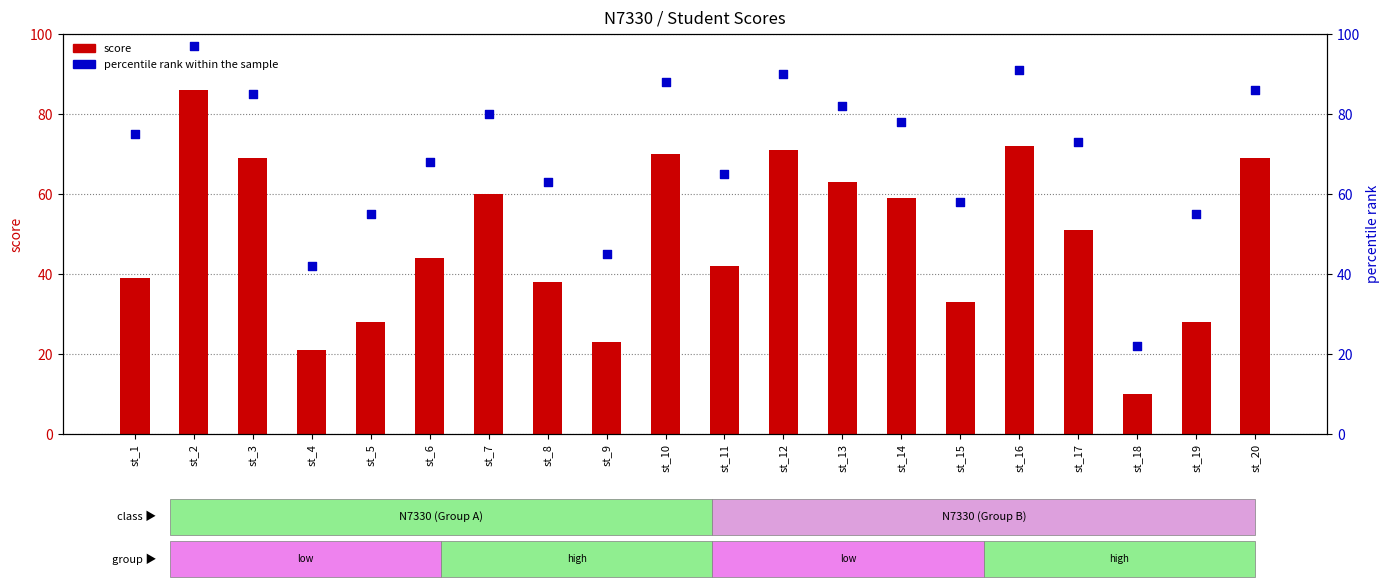

Which series contains the highest Y value?

percentile rank within the sample